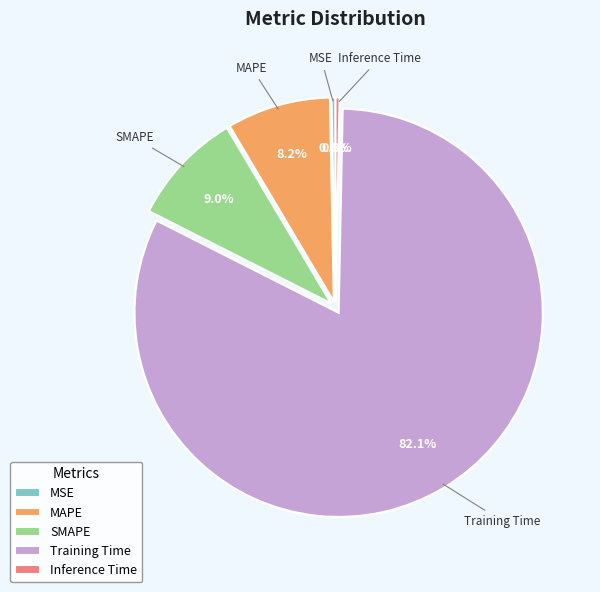

Which category has the biggest portion of the pie?

Training Time